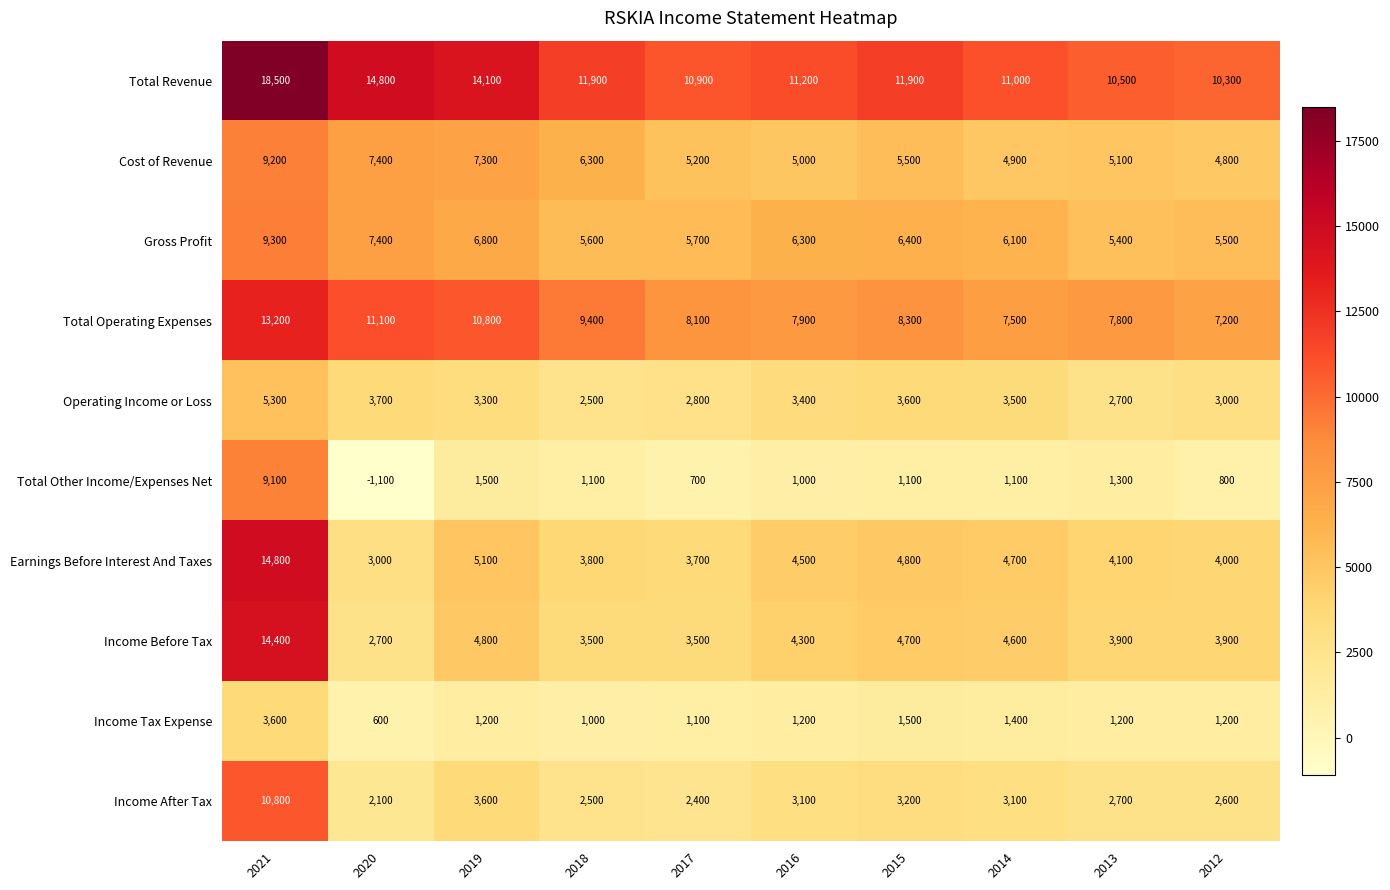

What is the approximate value of Income Before Tax at 2012, to the nearest 100?

3900